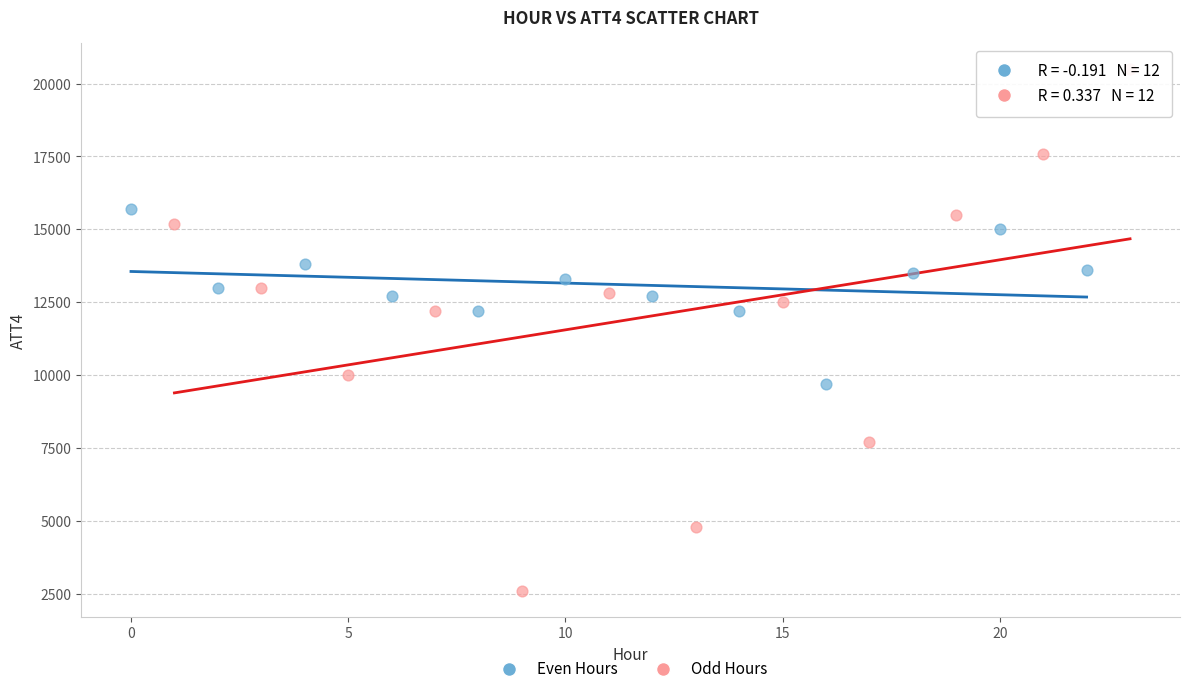

What are all the series names shown in the legend?

Even Hours, Odd Hours